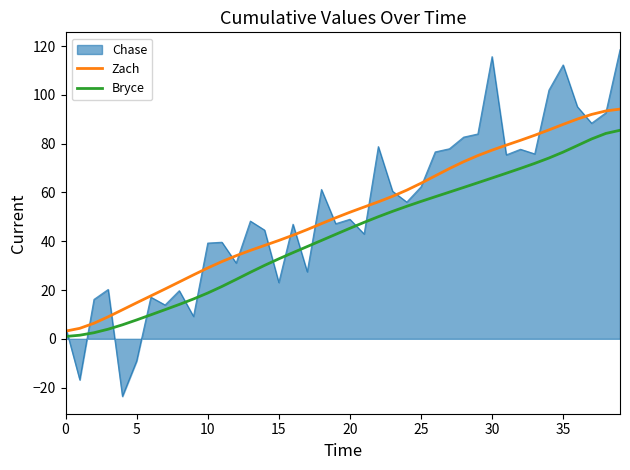

What is the greatest value displayed?

118.5